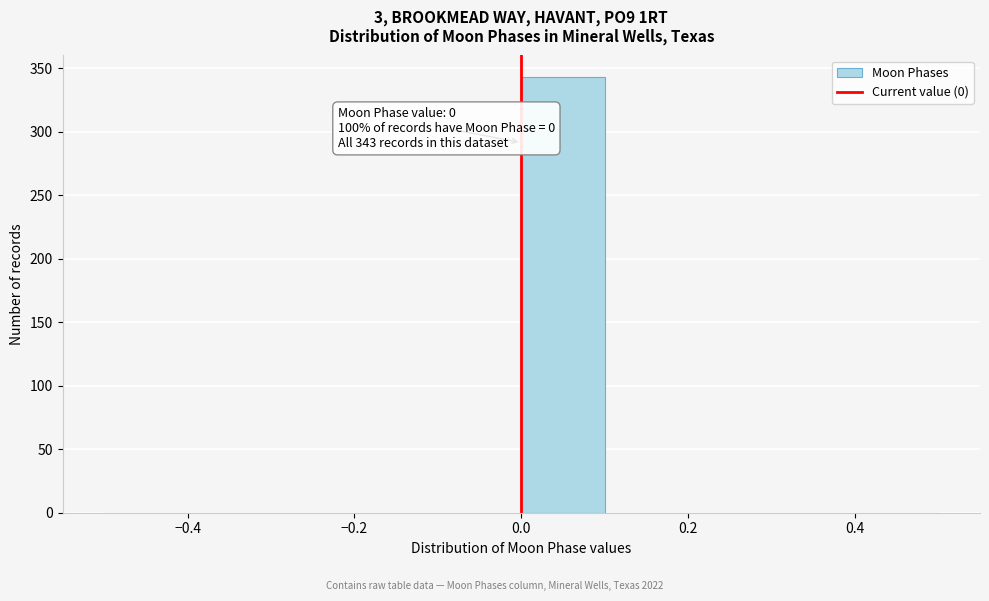

Over which range of the x-axis is the bar tallest?

0.0 to 0.1